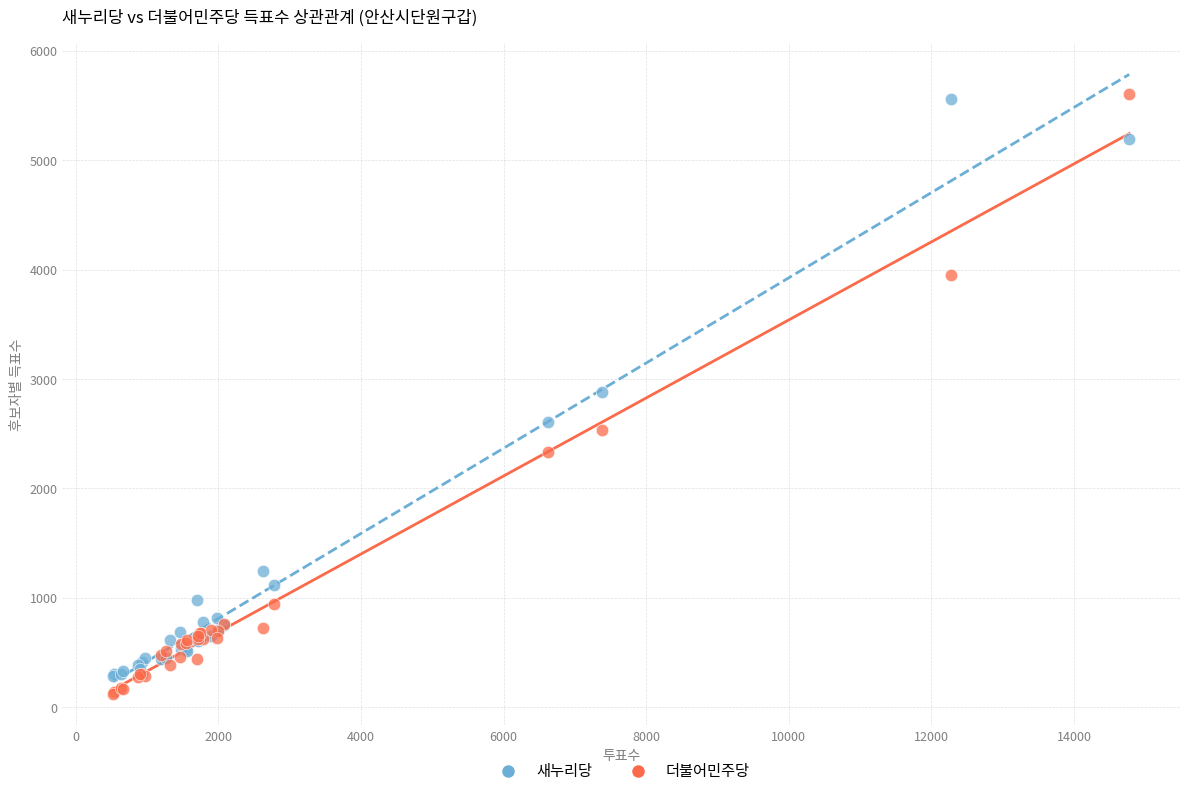

What is the X range (max minus min) for the scatter plot?

14247